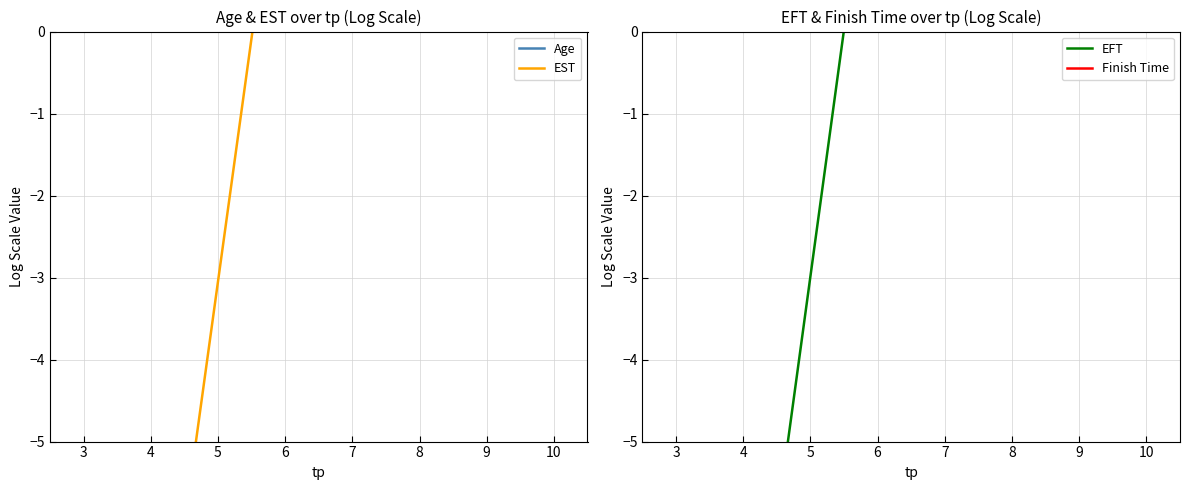

How many lines are shown in the chart?

4